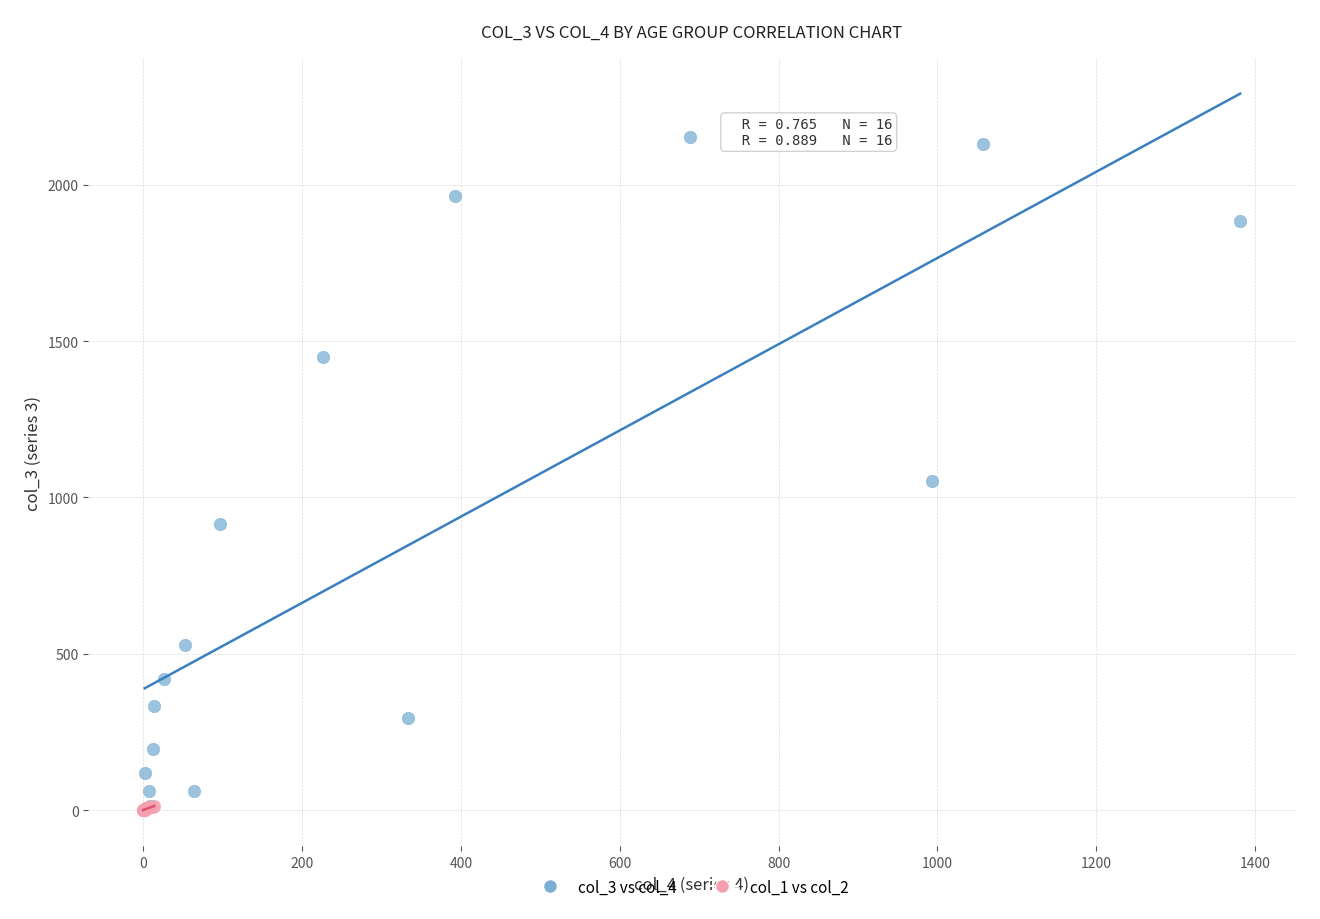

Which series has the widest spread of Y values?

col_3 vs col_4